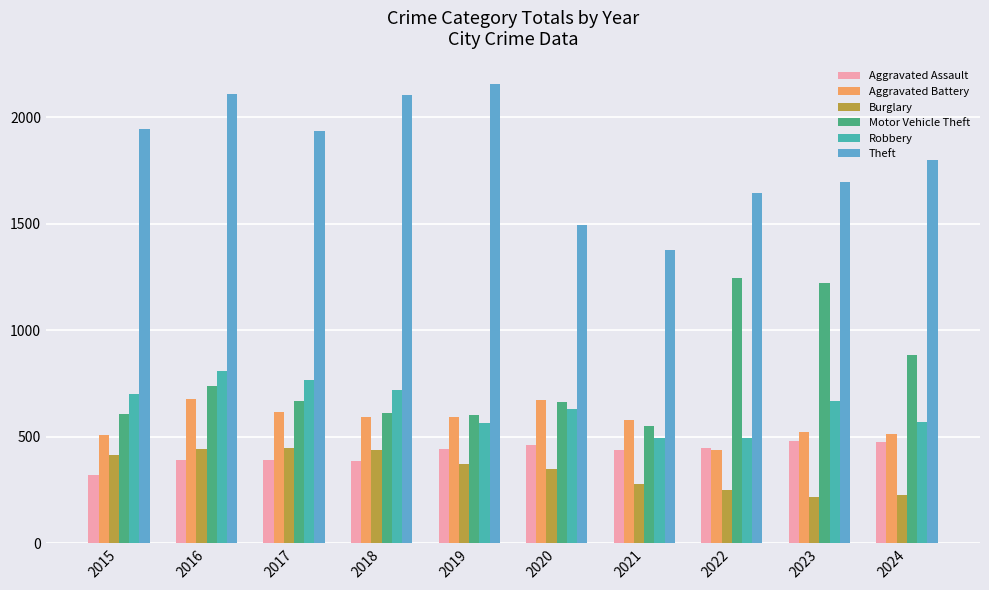

Count the number of data series in this chart.

6